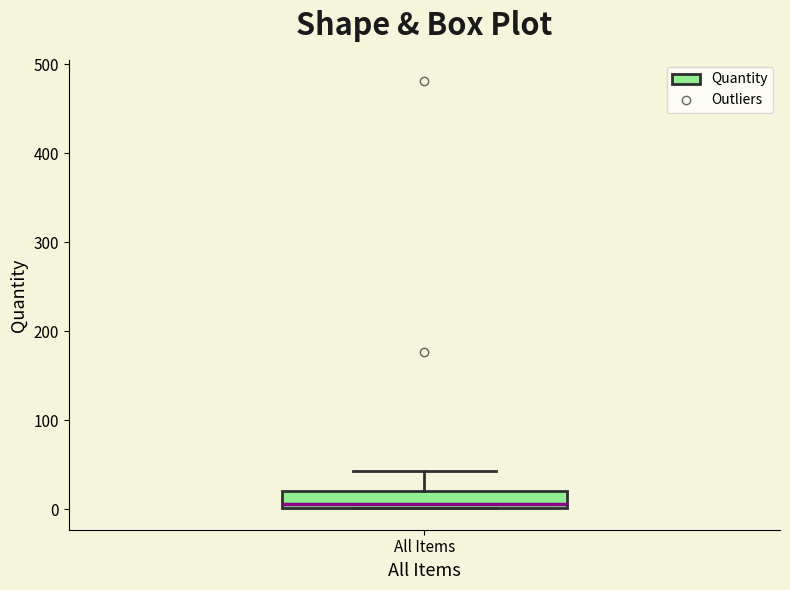

Read this box plot against the y-axis: the position of the median line, the range covered by the box, and the ends of both whiskers. The values are not printed on the chart, so give them approximately, as read against the axis.

median 10, box 0 to 20, whiskers 0 to 40